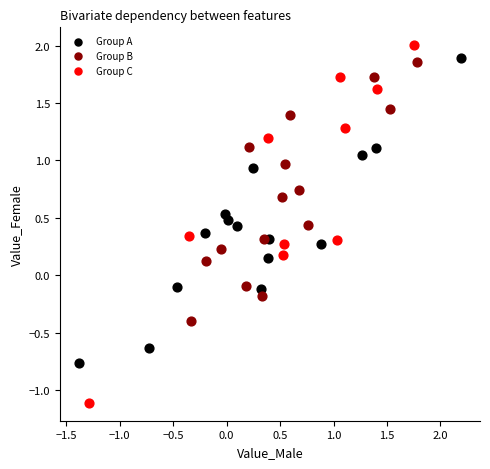

Which series reaches the maximum Y coordinate?

Group C